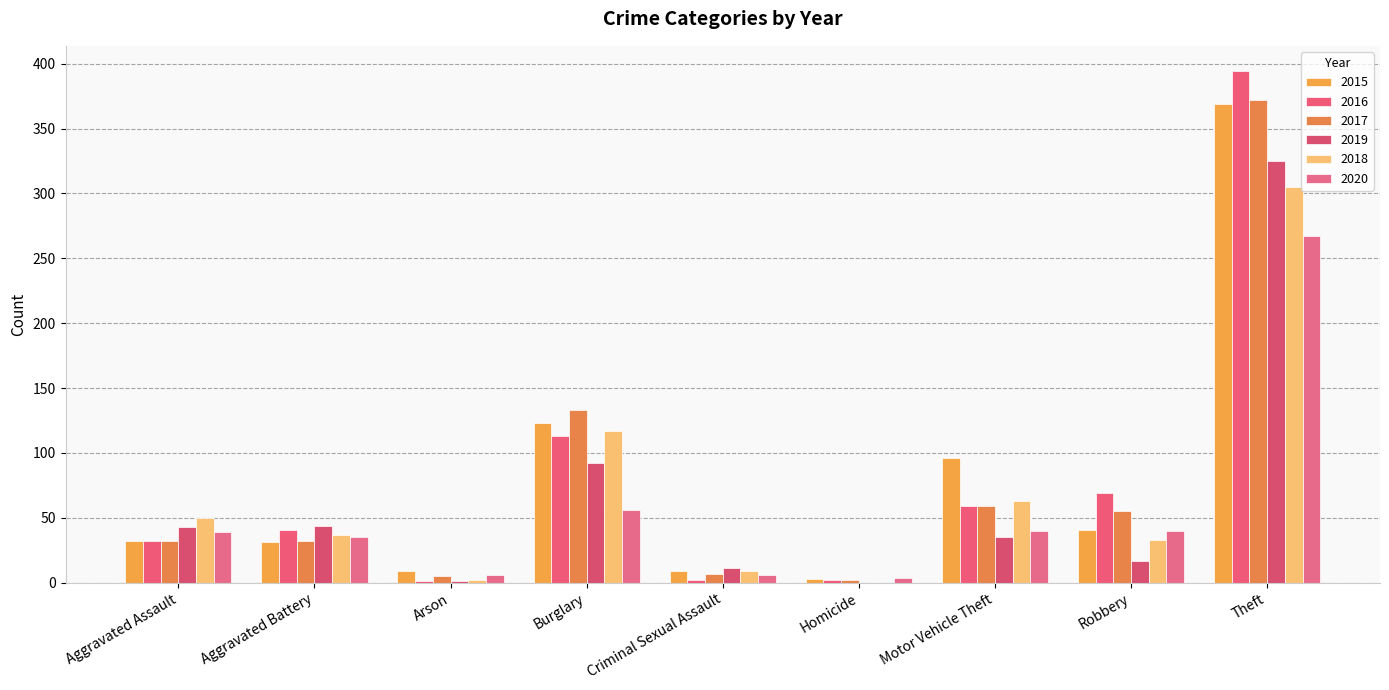

What is the maximum value for 2018?

305